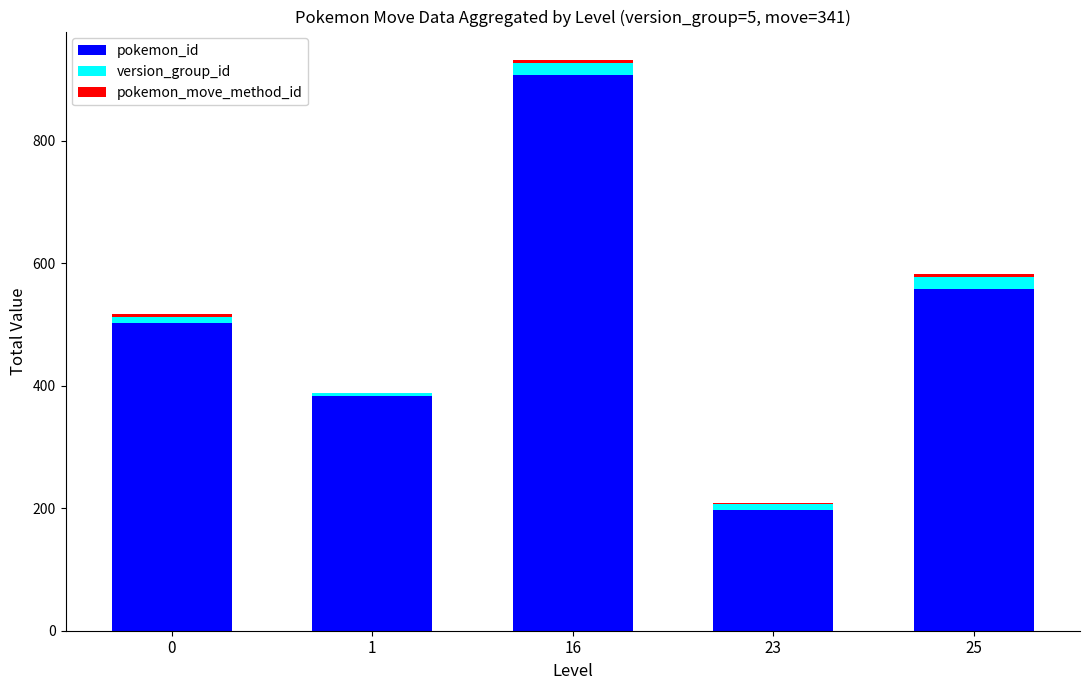

True or false: pokemon_id has a value of 503 at 0.

True